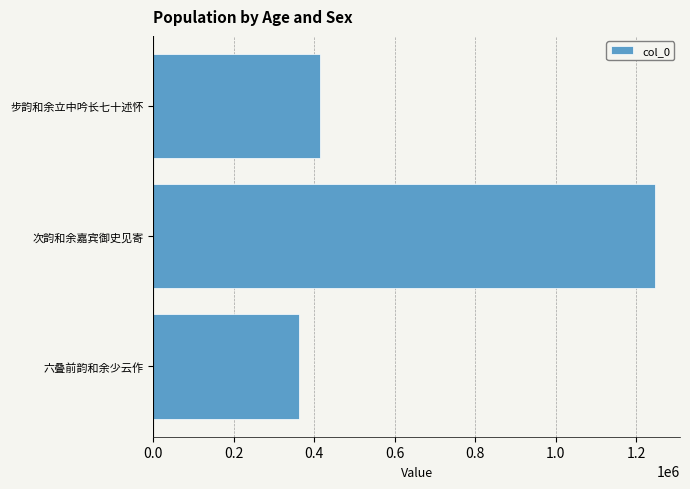

Between 次韵和余嘉宾御史见寄 and 步韵和余立中吟长七十述怀, which is larger?

次韵和余嘉宾御史见寄